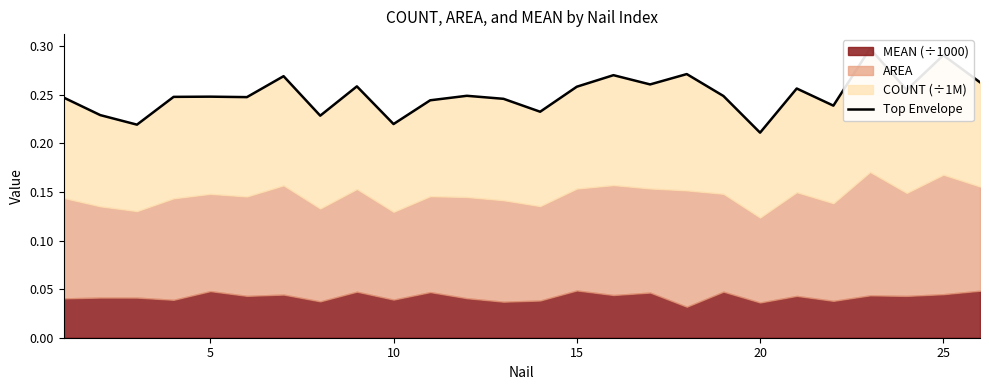

How many lines are shown in the chart?

1